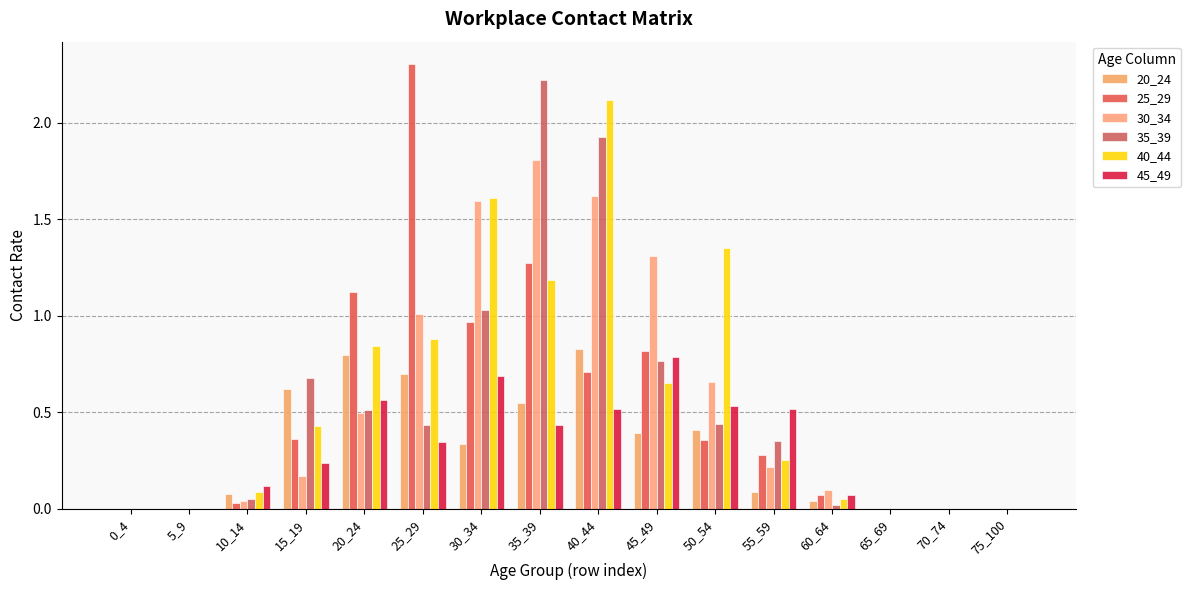

Does the chart contain stacked bars?

No